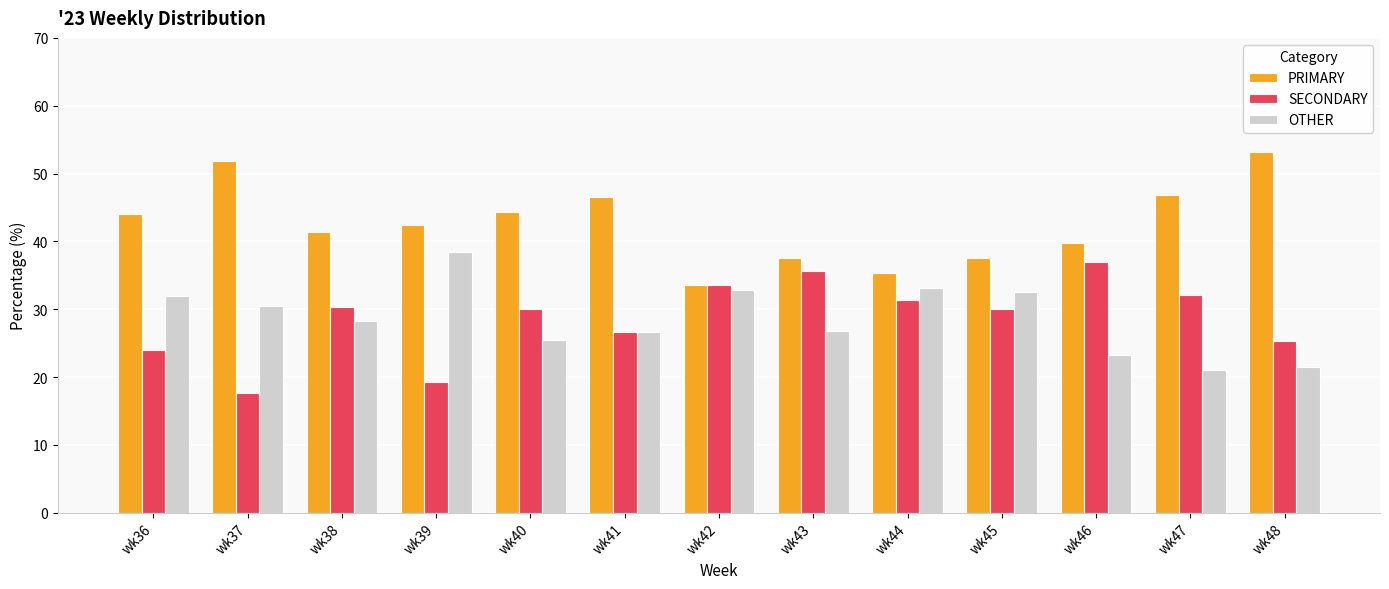

Count the number of data series in this chart.

3